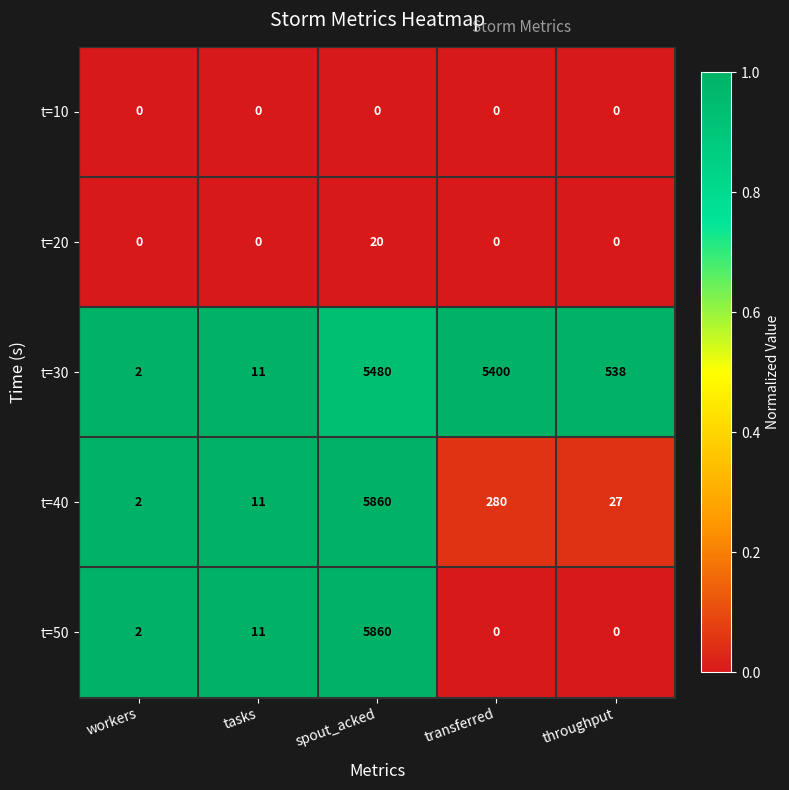

Is it true that t=50 equals 8007 at spout_acked?

False